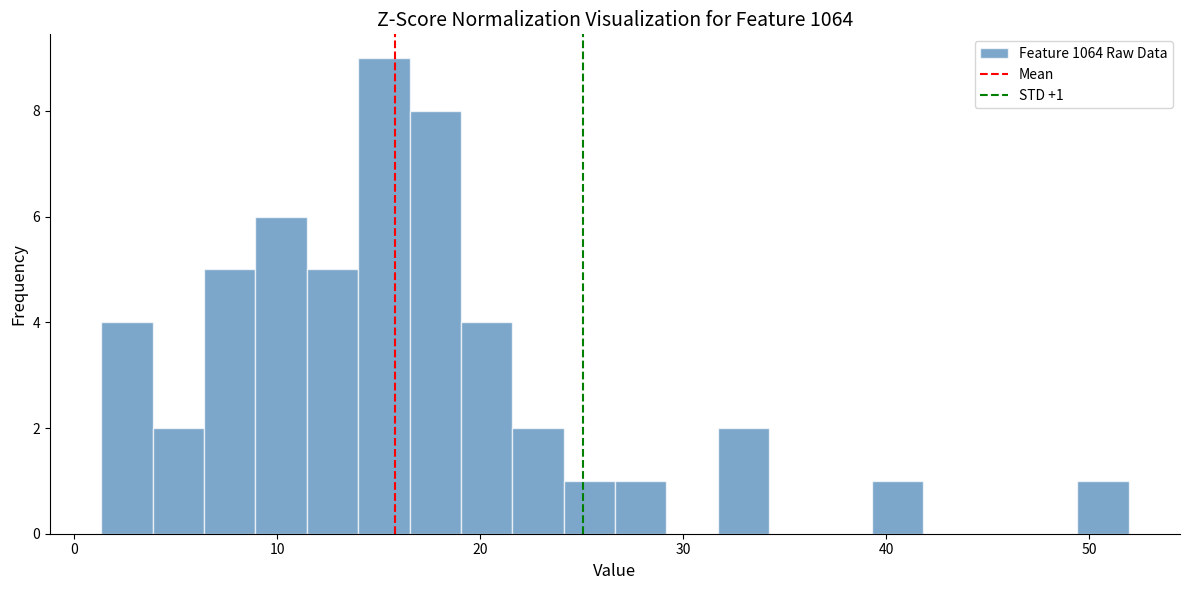

Read against the x-axis, roughly where is the centre of the tallest bar?

15